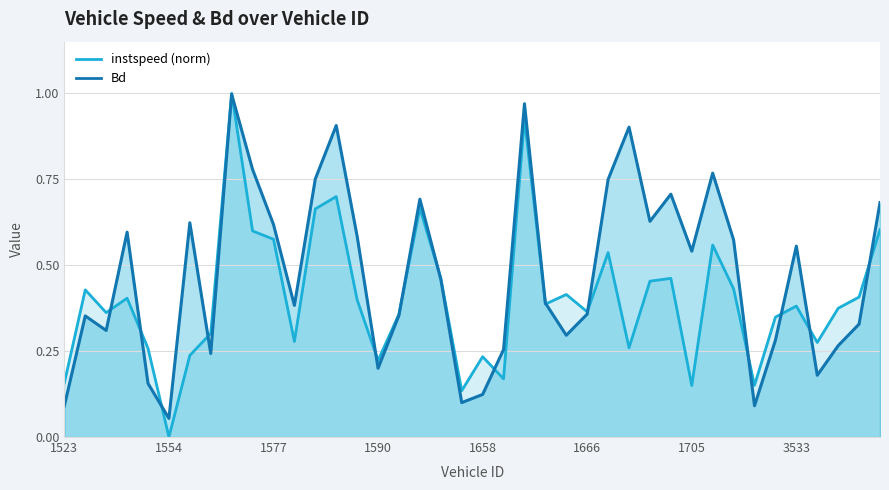

The value of Bd at 1675 is 0.6. True or false?

True